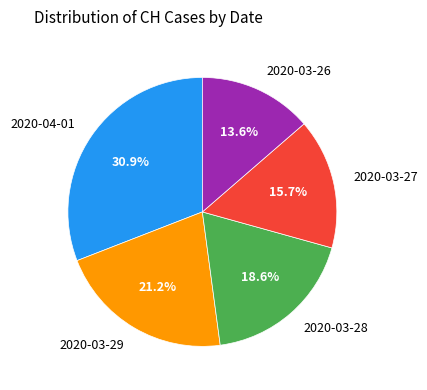

Count the number of slices in the pie.

5